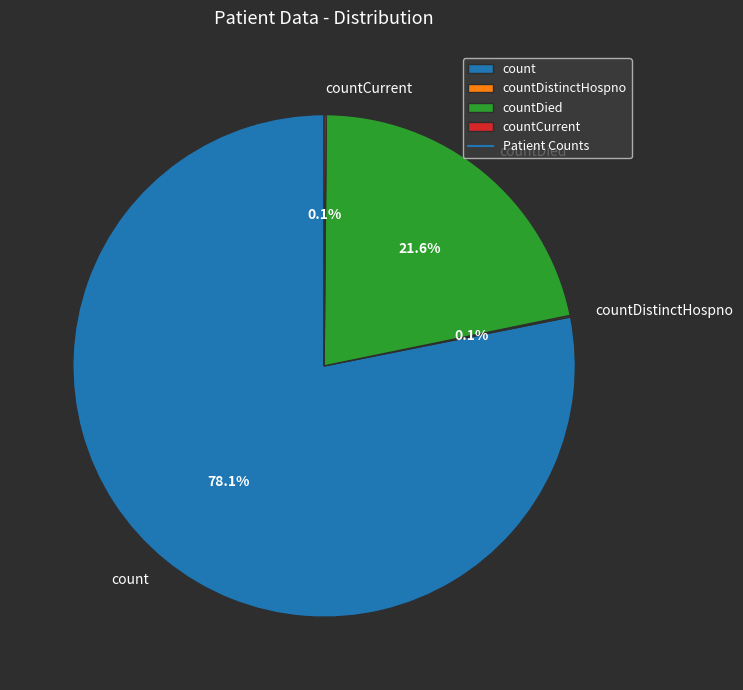

What is the majority slice?

count